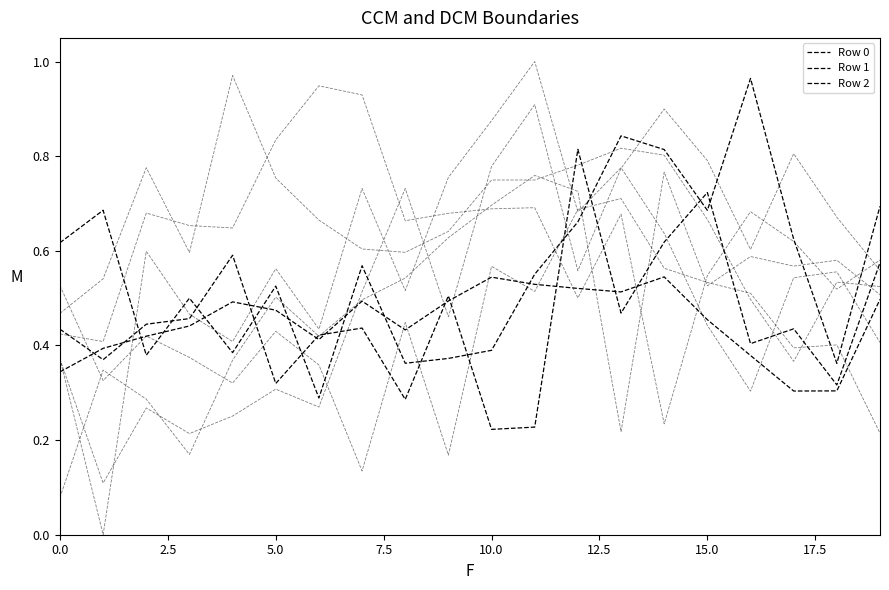

List the series in order of their peak value, lowest first.

Row 1, Row 2, Row 0